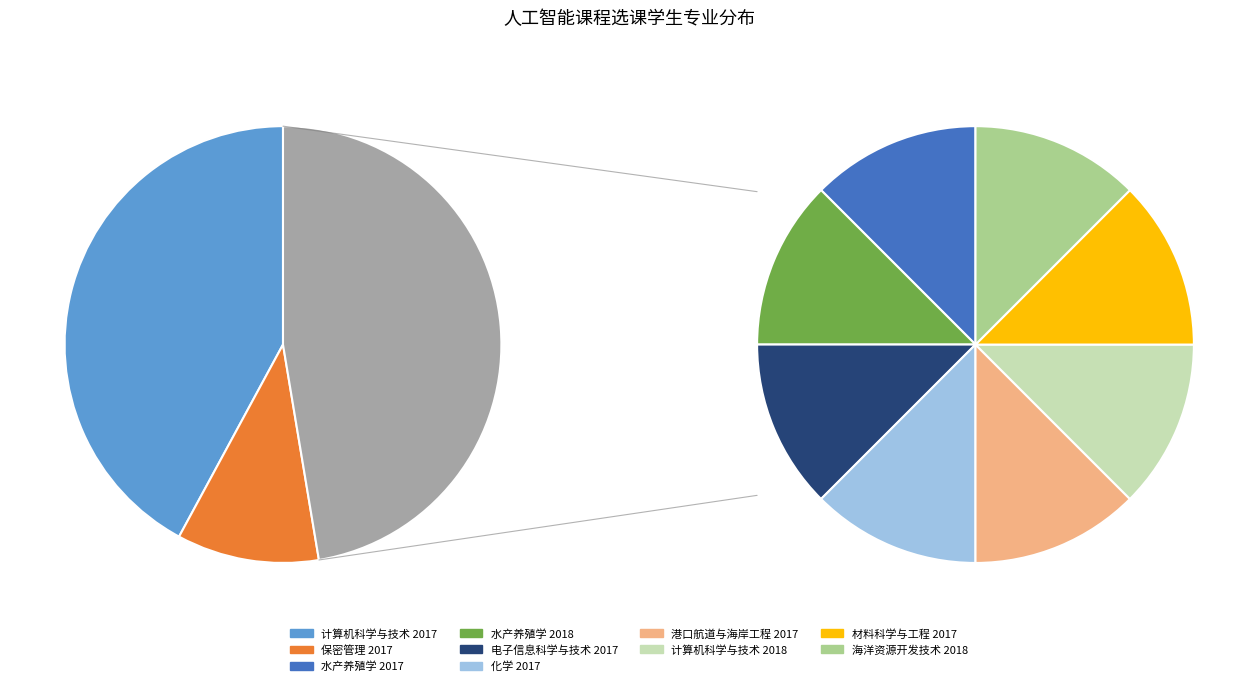

To the nearest percent, what is the average slice percentage?

10%